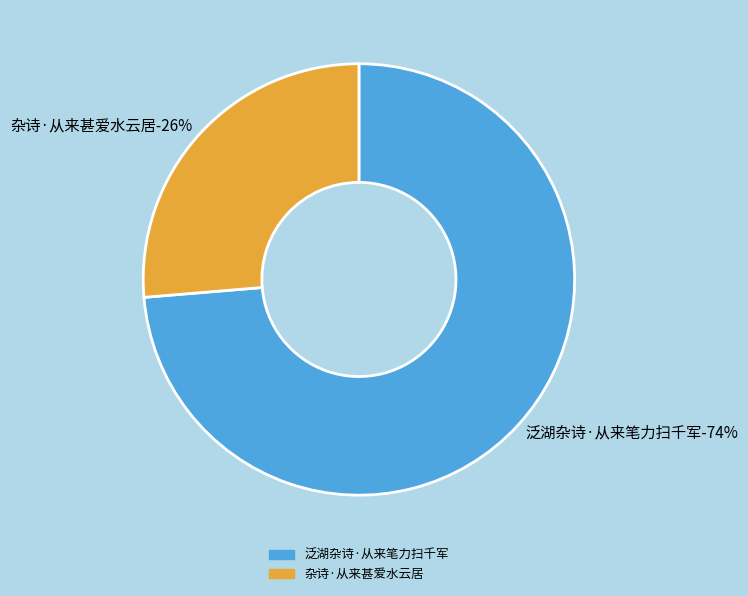

Which category accounts for the majority?

泛湖杂诗·从来笔力扫千军